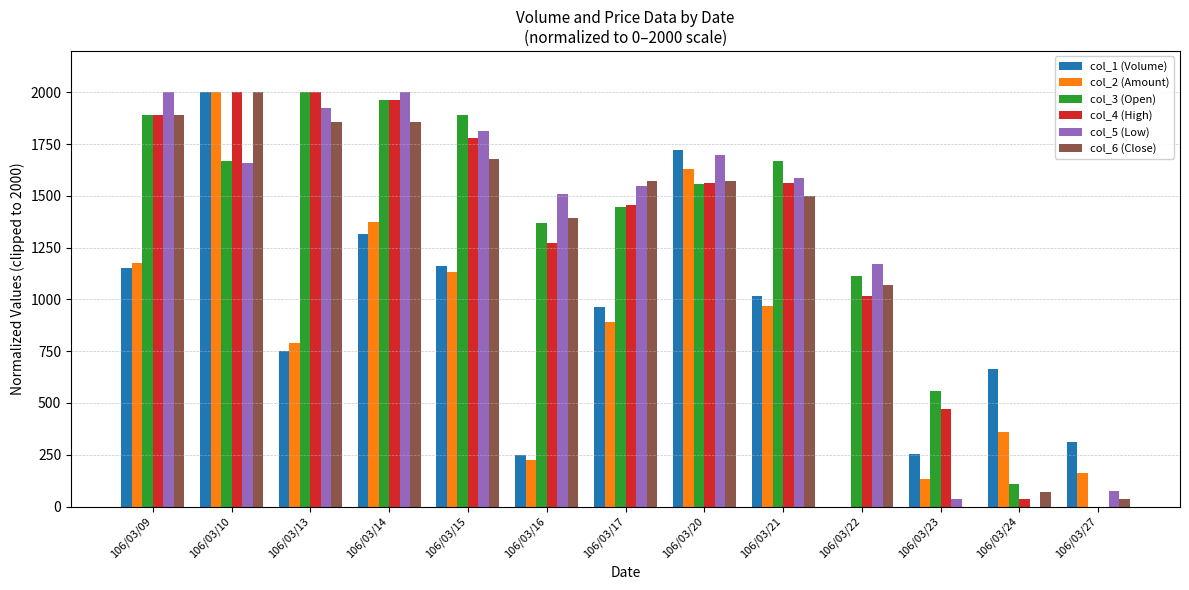

The col_1 (Volume) series shows 1163.8 at 106/03/15. True or false?

True